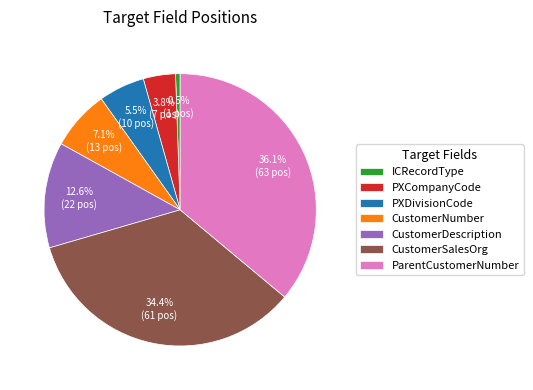

To the nearest percent, what is the combined percentage of ICRecordType and CustomerSalesOrg?

35%